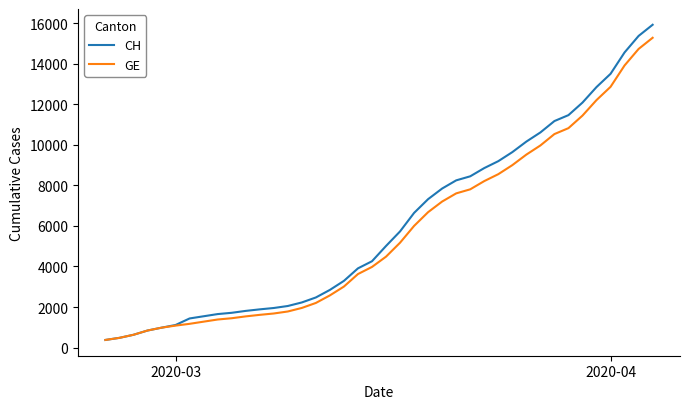

Which series has the largest range (max minus min)?

CH